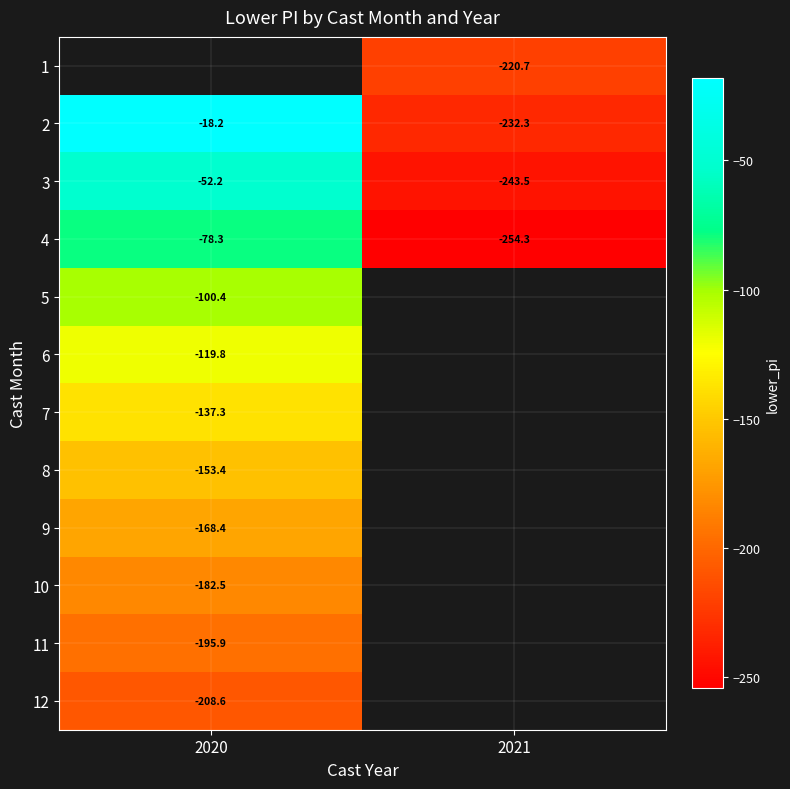

Is the value of 9 at 2020 greater than the value of 4 at 2021?

Yes